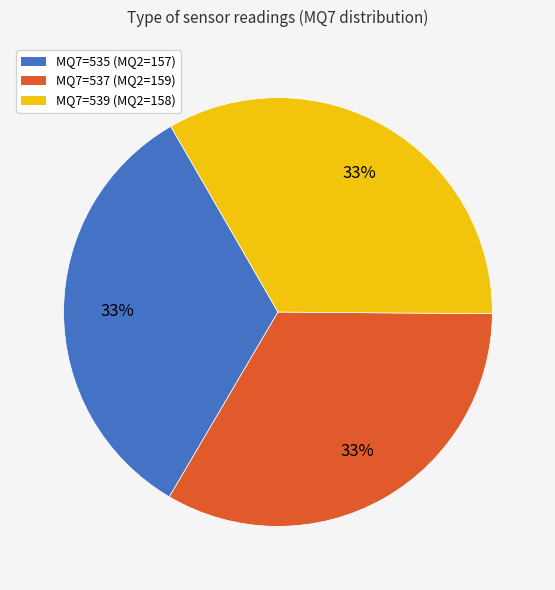

What is the ratio of the value at MQ7=537 (MQ2=159) to the value at MQ7=539 (MQ2=158)?

1.0